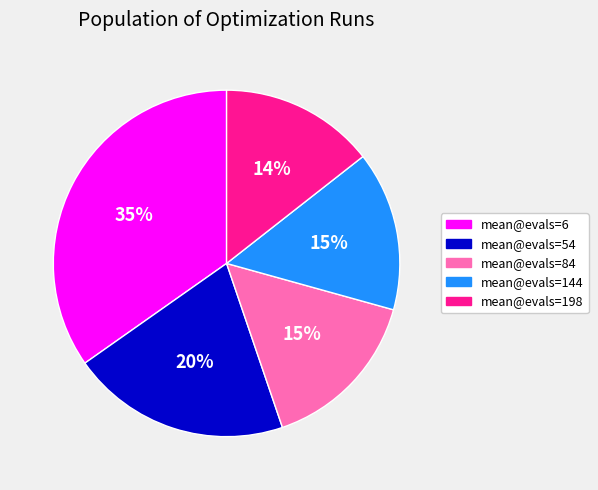

Do mean@evals=54 and mean@evals=84 together represent more than half of the pie?

No